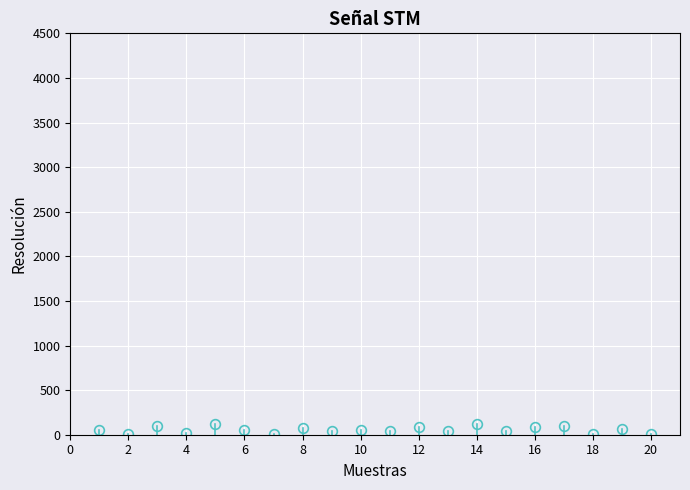

How many distinct data groups are displayed?

1